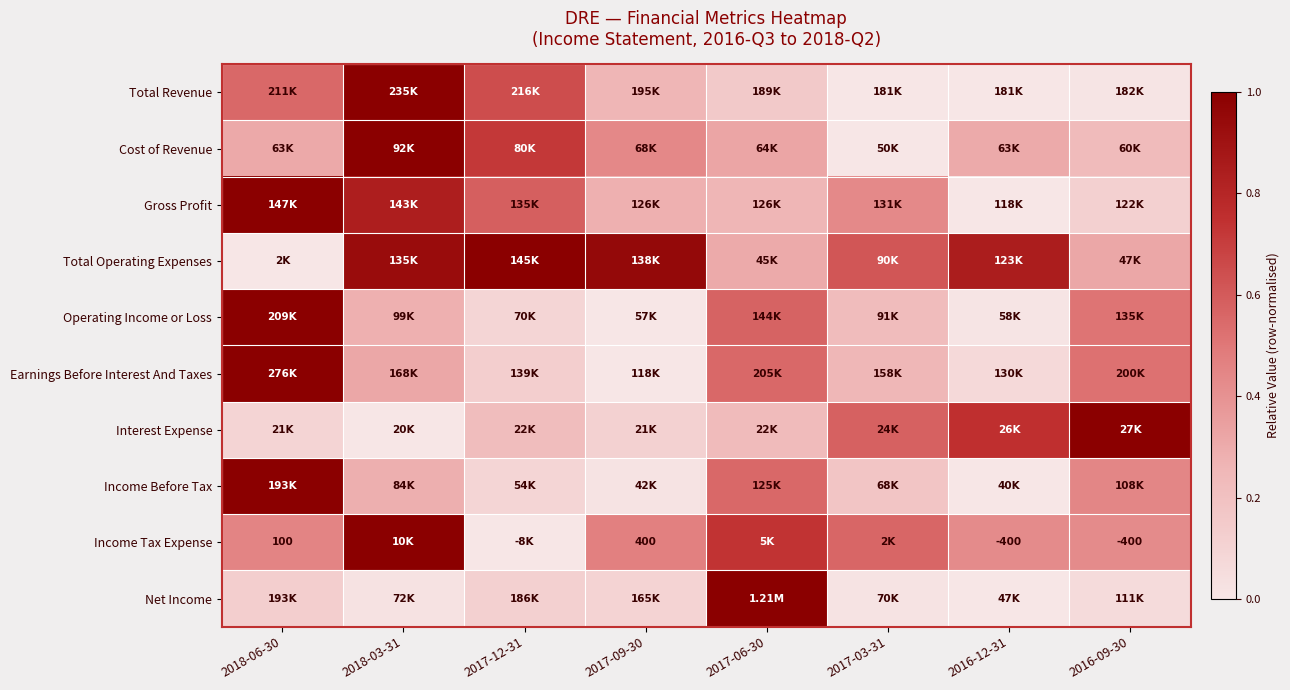

How many data points does each series have?

8